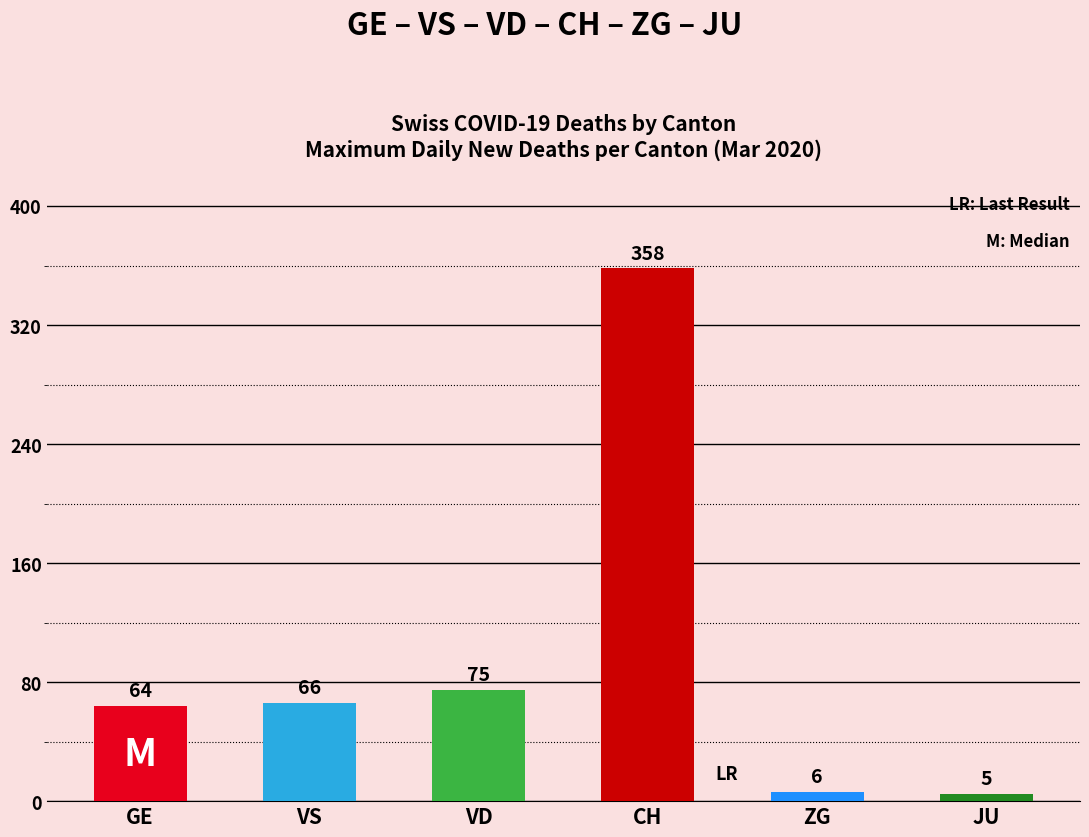

What is the ratio of the value at ZG to the value at GE?

0.1